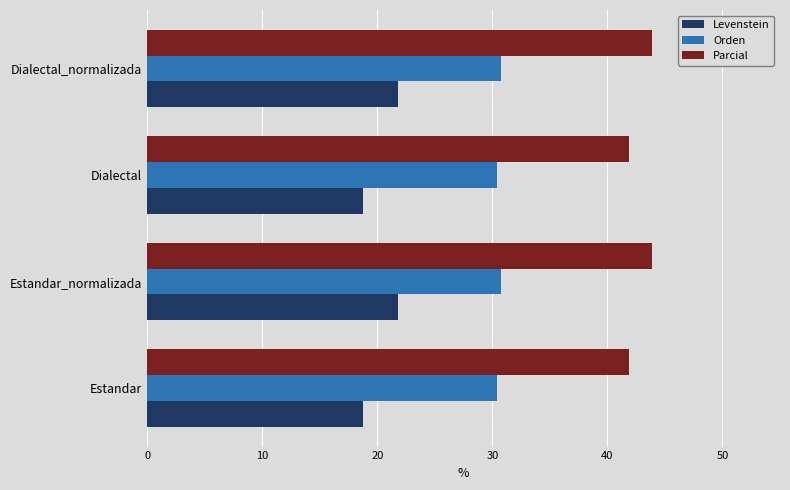

What is the difference between the maximum and minimum values in the Orden series?

0.4